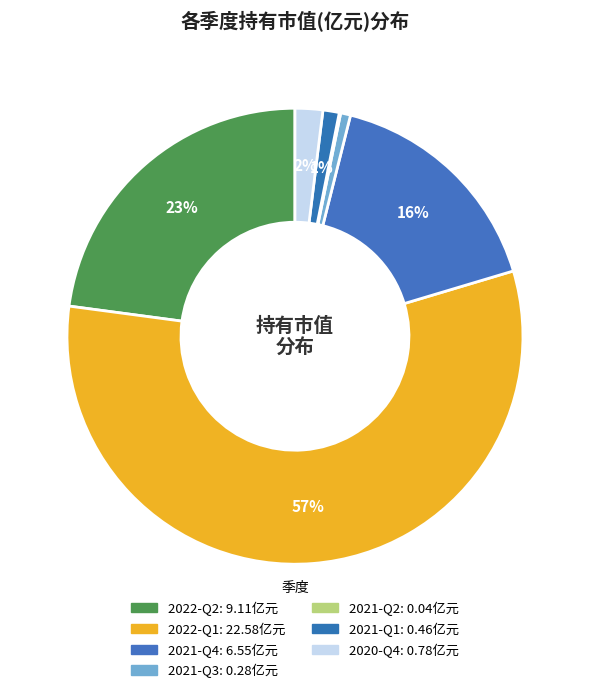

To the nearest percent, what percentage of the pie is 2022-Q2?

23%